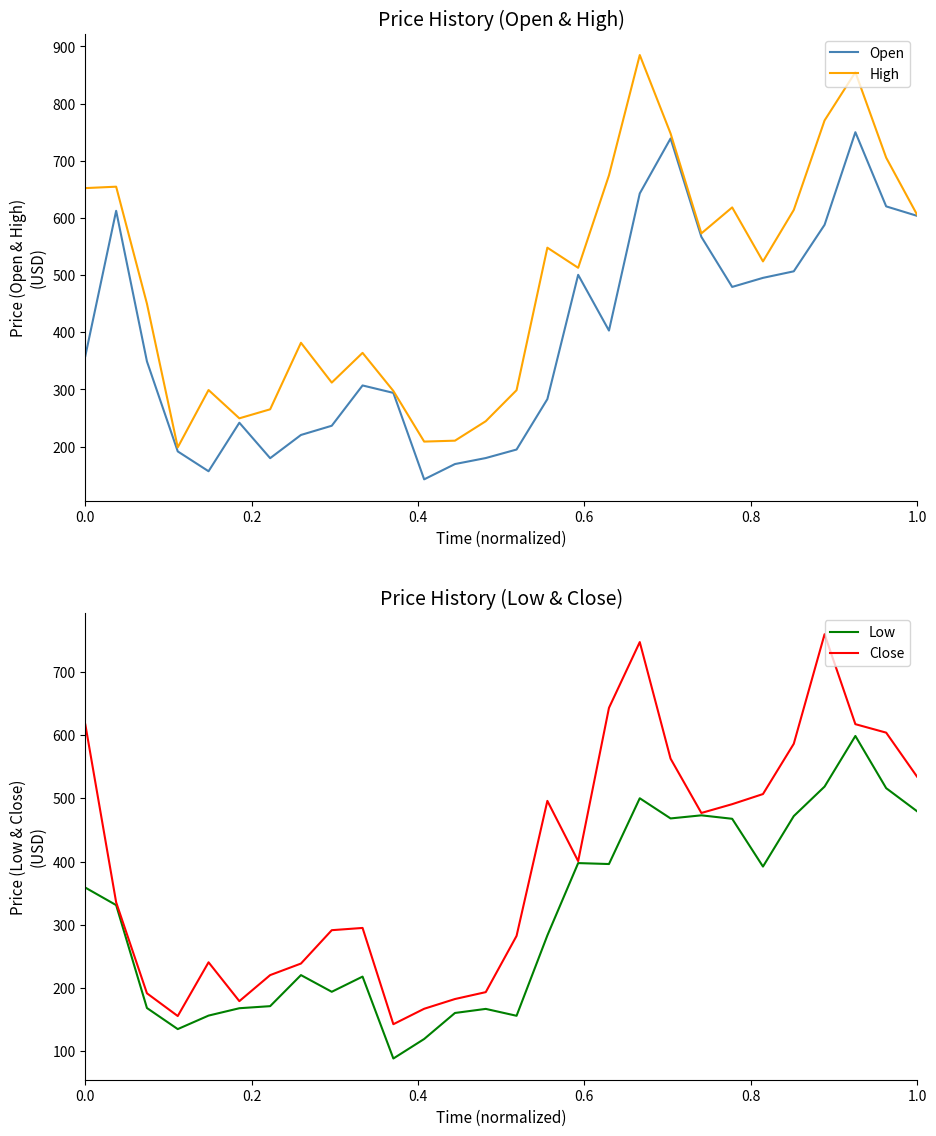

What are all the series names shown in the legend?

Open, High, Low, Close